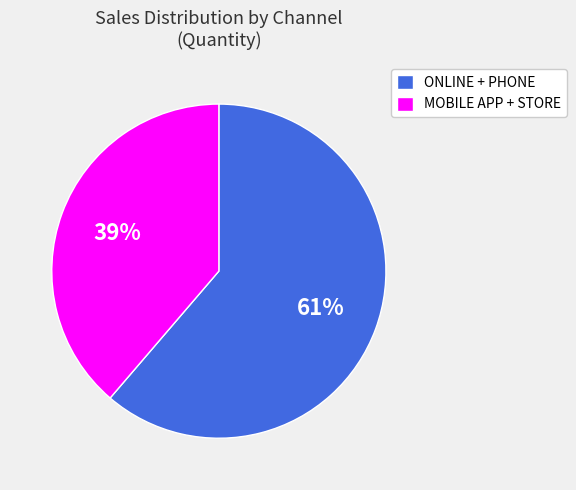

Rank the categories by value from lowest to highest.

MOBILE APP + STORE, ONLINE + PHONE